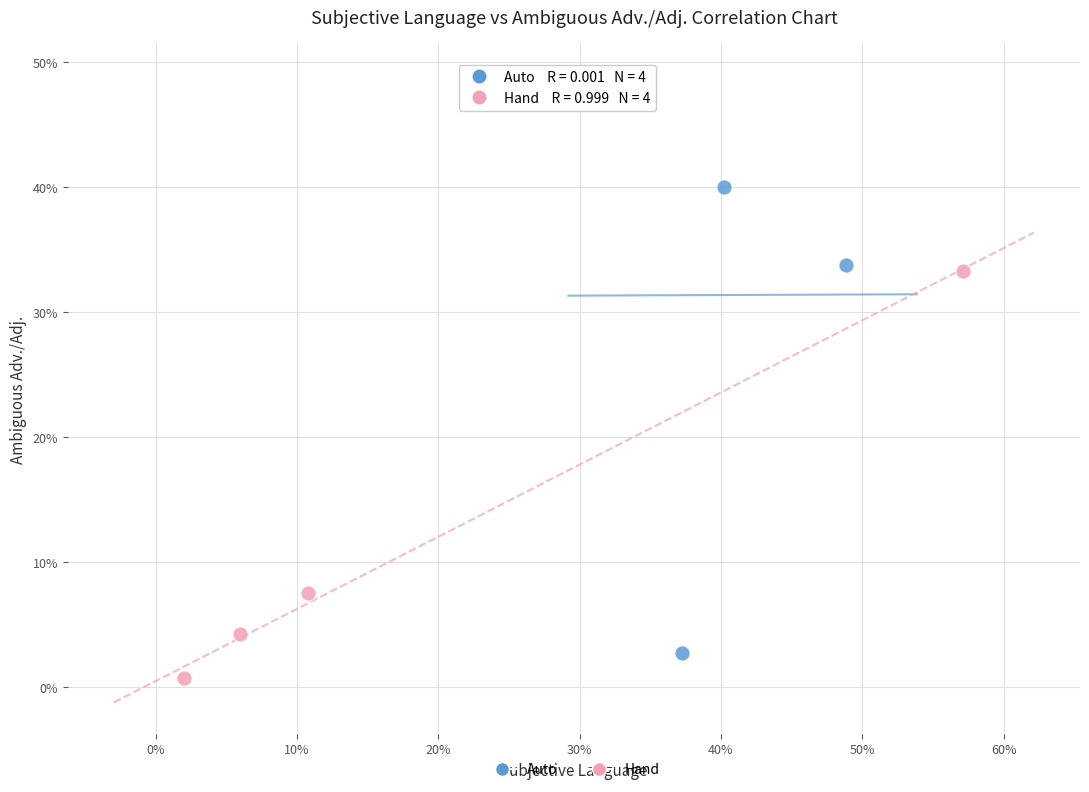

What are all the series names shown in the legend?

Auto, Hand